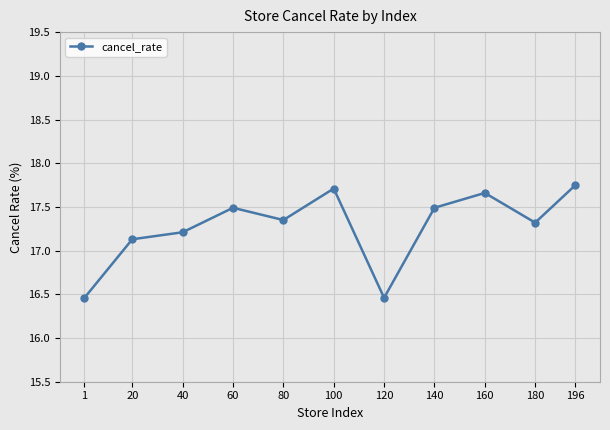

How many values are between 17 and 18?

9